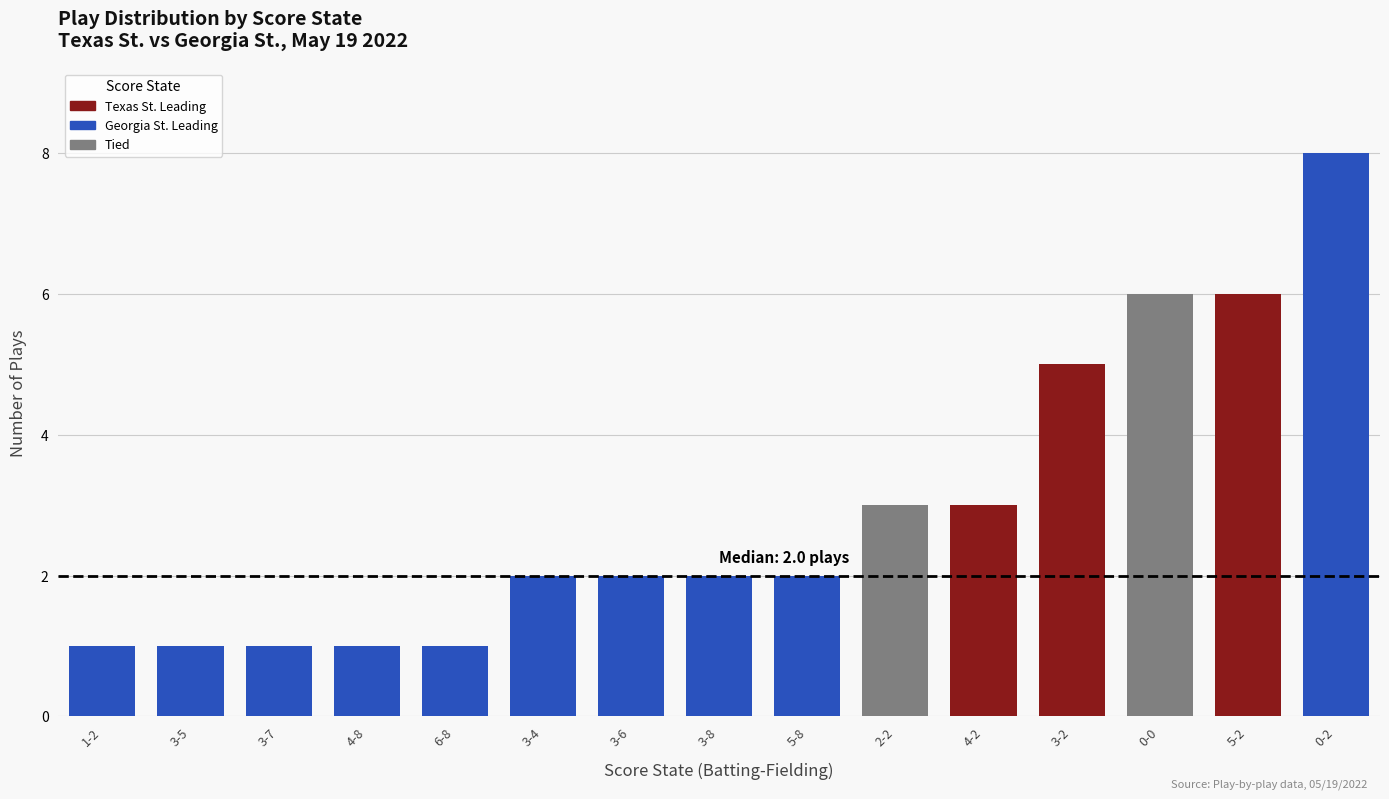

What is the greatest value displayed?

8